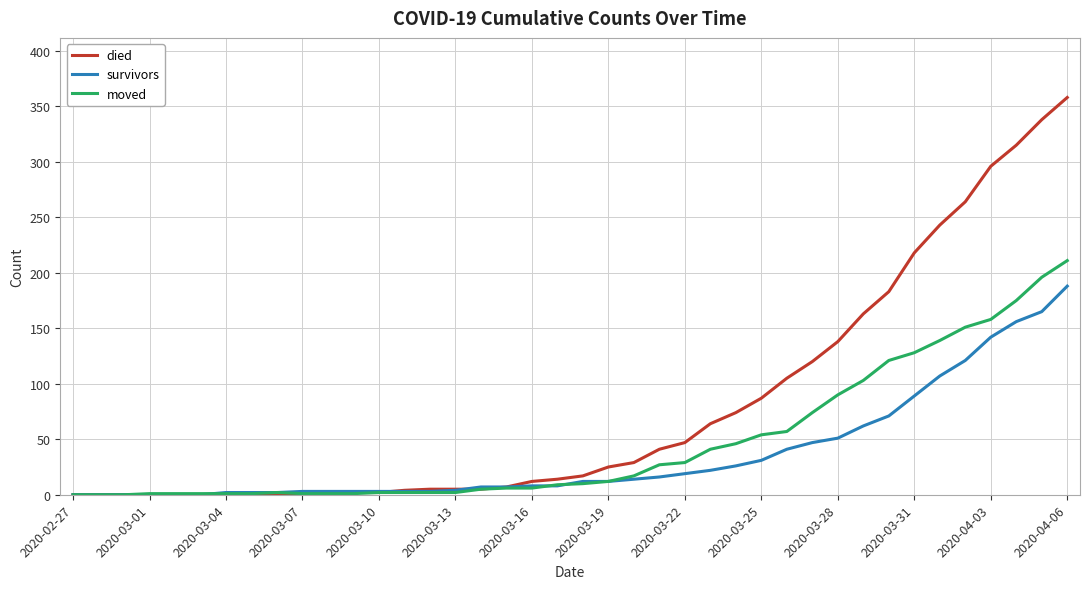

How many values in the survivors series are below 12?

20